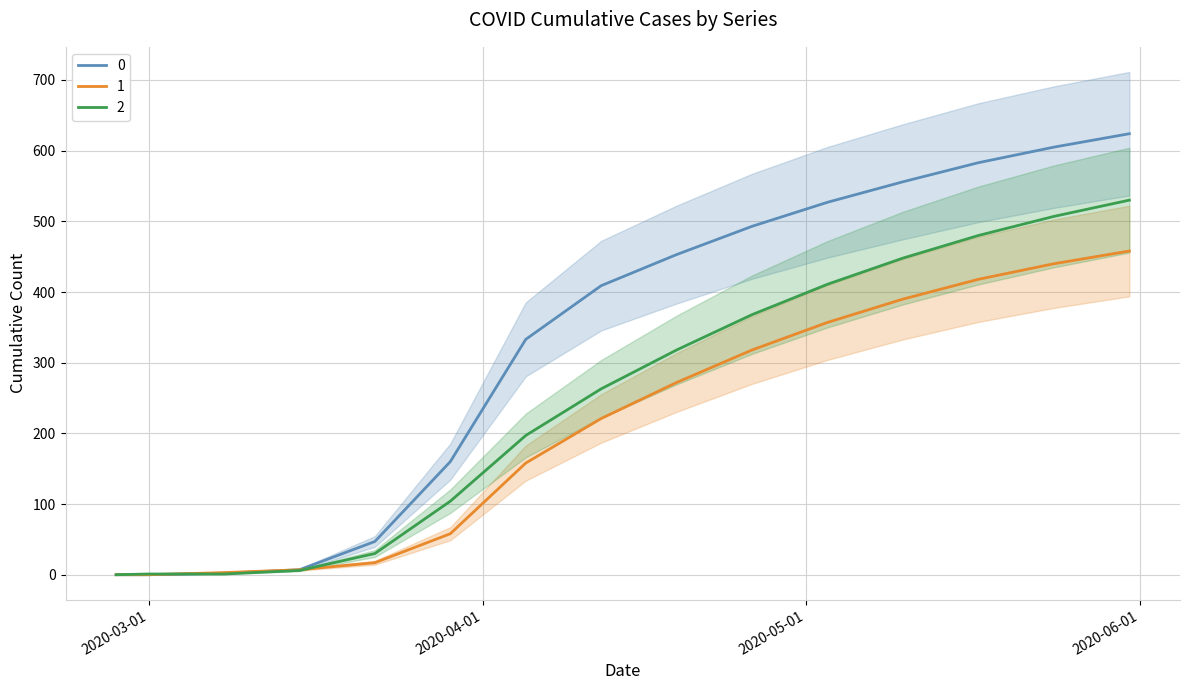

What is the difference between the maximum and minimum values in the 0 series?

624